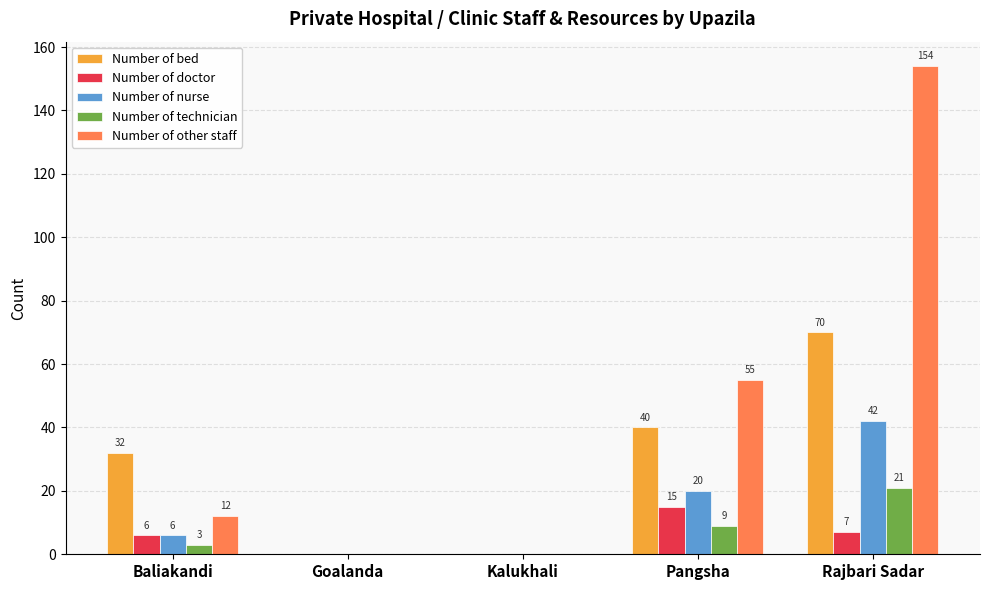

At which label does Number of nurse reach its peak?

Rajbari Sadar